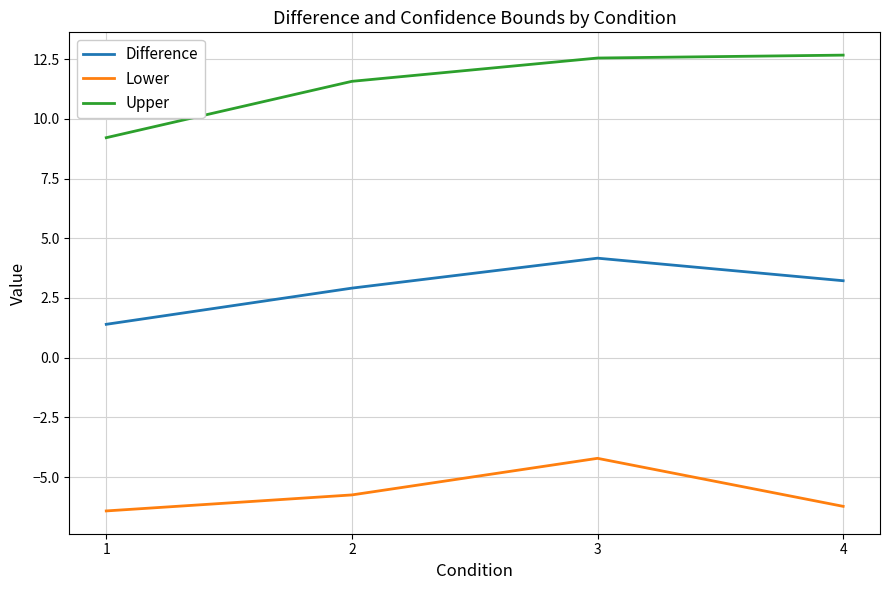

What is the difference between the Lower values at 1 and 2?

0.7